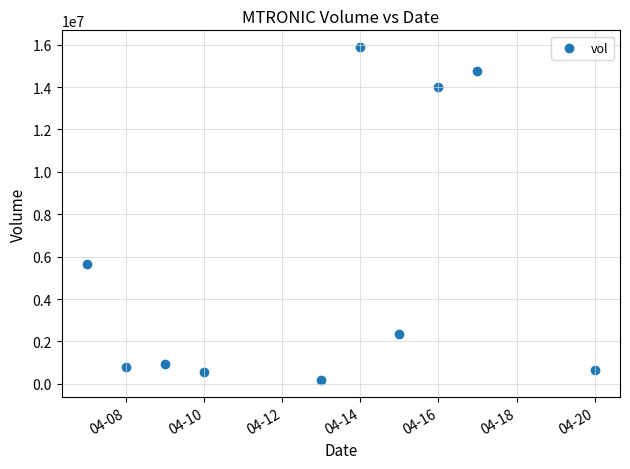

What is the average Y value?

5576540